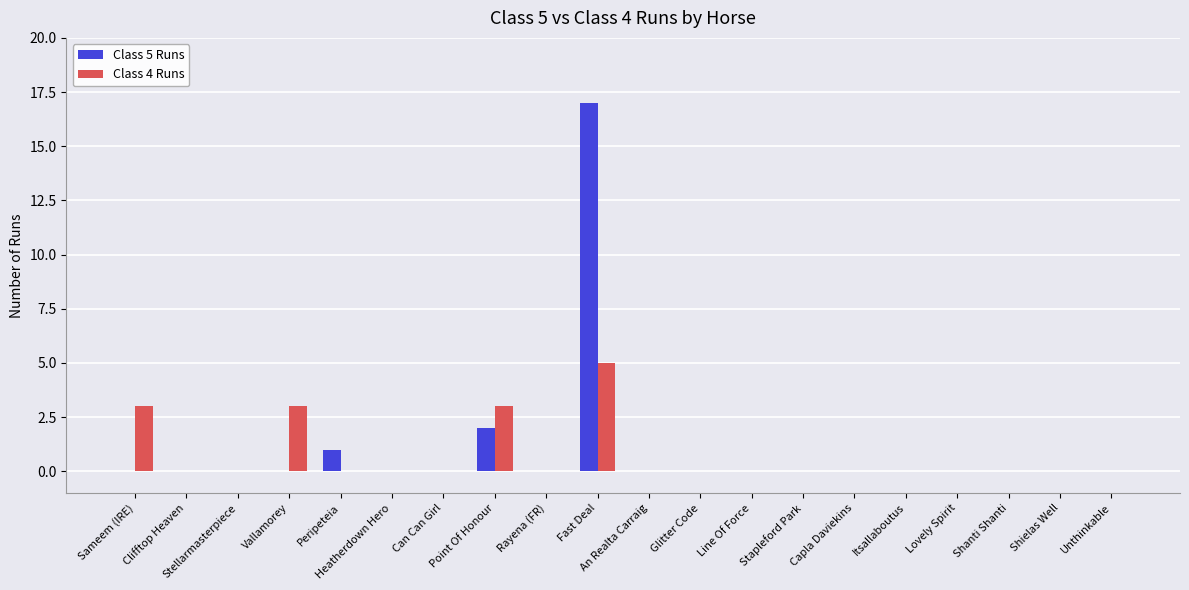

How many groups of bars are there?

20